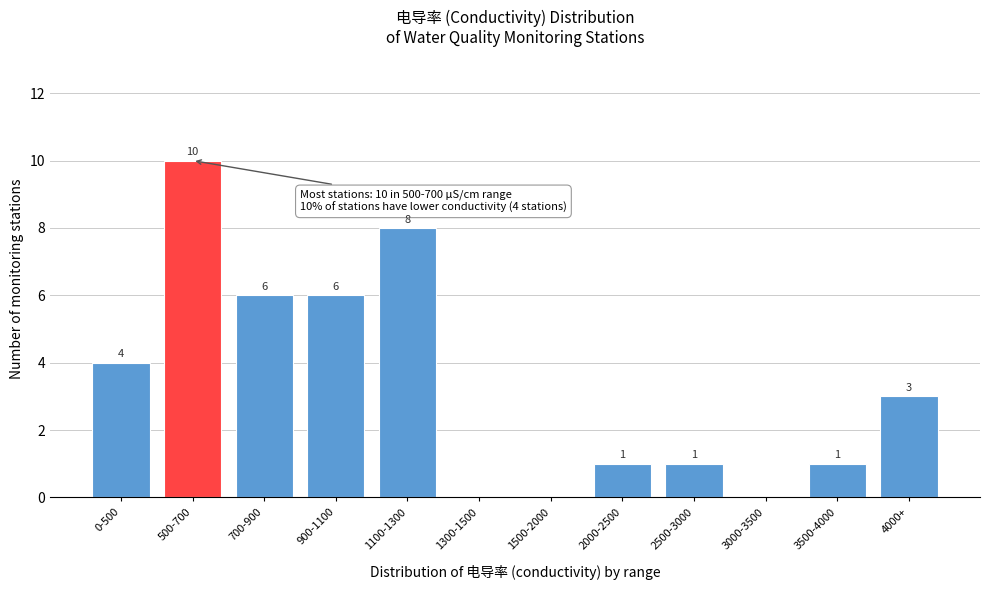

Reading right to left, what are all the values shown in this chart?

4000+=3	3500-4000=1	3000-3500=0	2500-3000=1	2000-2500=1	1500-2000=0	1300-1500=0	1100-1300=8	900-1100=6	700-900=6	500-700=10	0-500=4